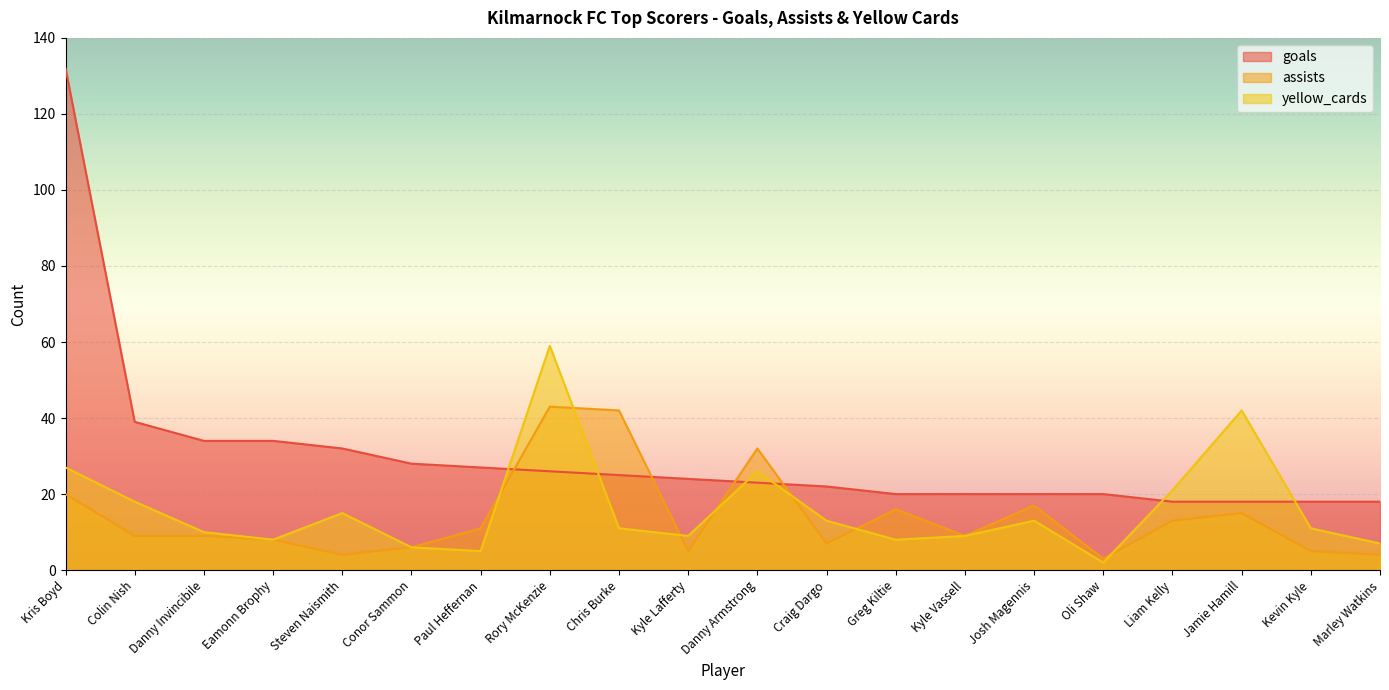

Reading left to right, what are all the values shown in this chart?

goals: Kris Boyd=132	Colin Nish=39	Danny Invincibile=34	Eamonn Brophy=34	Steven Naismith=32	Conor Sammon=28	Paul Heffernan=27	Rory McKenzie=26	Chris Burke=25	Kyle Lafferty=24	Danny Armstrong=23	Craig Dargo=22	Greg Kiltie=20	Kyle Vassell=20	Josh Magennis=20	Oli Shaw=20	Liam Kelly=18	Jamie Hamill=18	Kevin Kyle=18	Marley Watkins=18
assists: Kris Boyd=20	Colin Nish=9	Danny Invincibile=9	Eamonn Brophy=8	Steven Naismith=4	Conor Sammon=6	Paul Heffernan=11	Rory McKenzie=43	Chris Burke=42	Kyle Lafferty=5	Danny Armstrong=32	Craig Dargo=7	Greg Kiltie=16	Kyle Vassell=9	Josh Magennis=17	Oli Shaw=3	Liam Kelly=13	Jamie Hamill=15	Kevin Kyle=5	Marley Watkins=4
yellow_cards: Kris Boyd=27	Colin Nish=18	Danny Invincibile=10	Eamonn Brophy=8	Steven Naismith=15	Conor Sammon=6	Paul Heffernan=5	Rory McKenzie=59	Chris Burke=11	Kyle Lafferty=9	Danny Armstrong=26	Craig Dargo=13	Greg Kiltie=8	Kyle Vassell=9	Josh Magennis=13	Oli Shaw=2	Liam Kelly=21	Jamie Hamill=42	Kevin Kyle=11	Marley Watkins=7